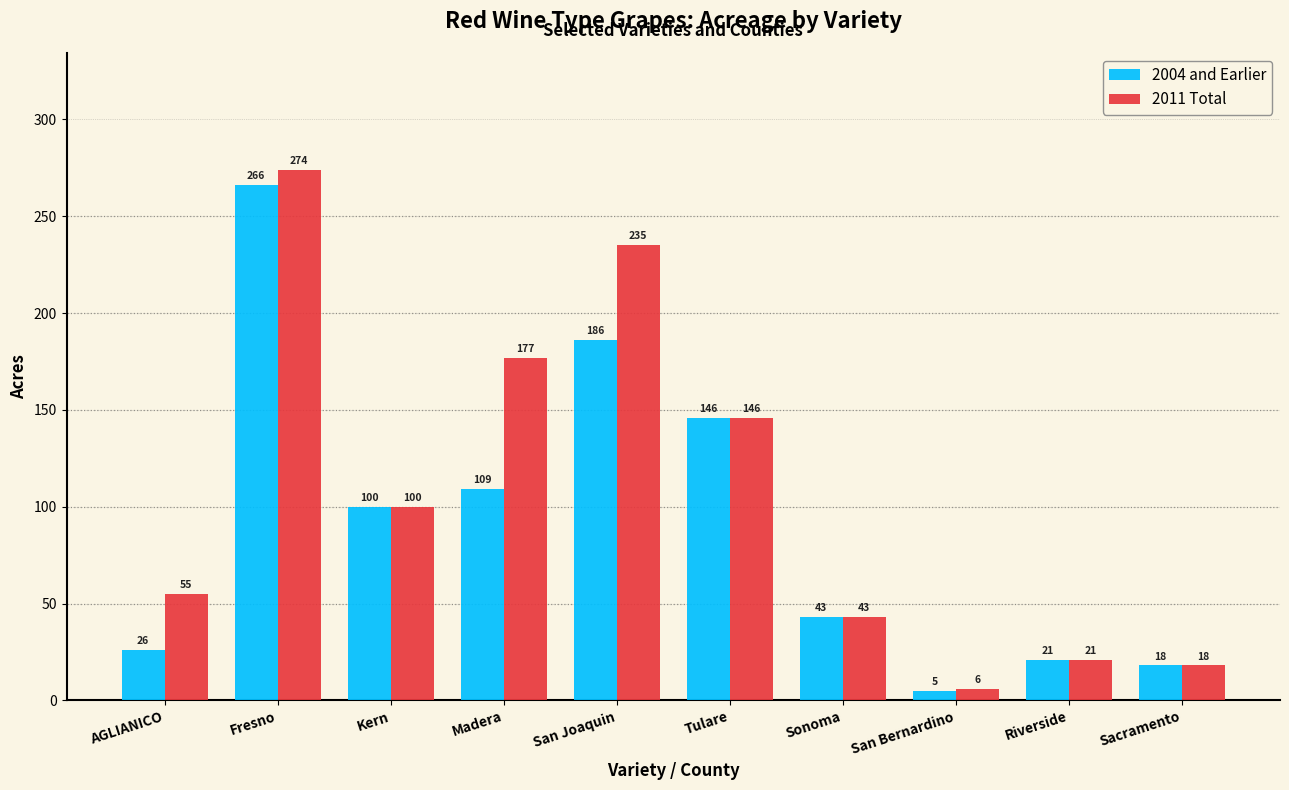

Which series has the largest range (max minus min)?

2011 Total